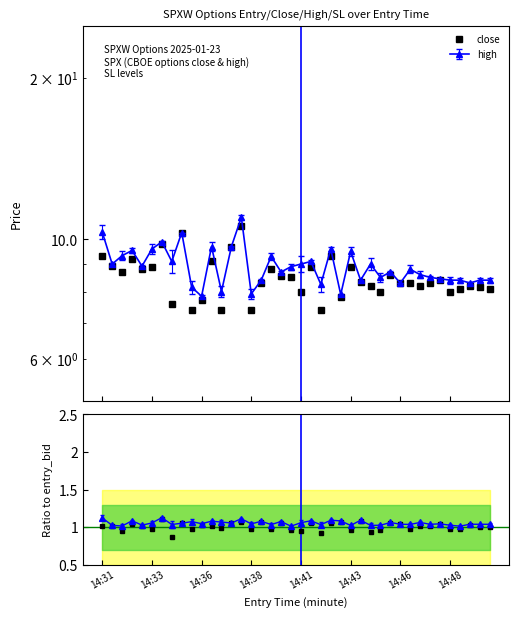

Which series has the widest spread of values?

close